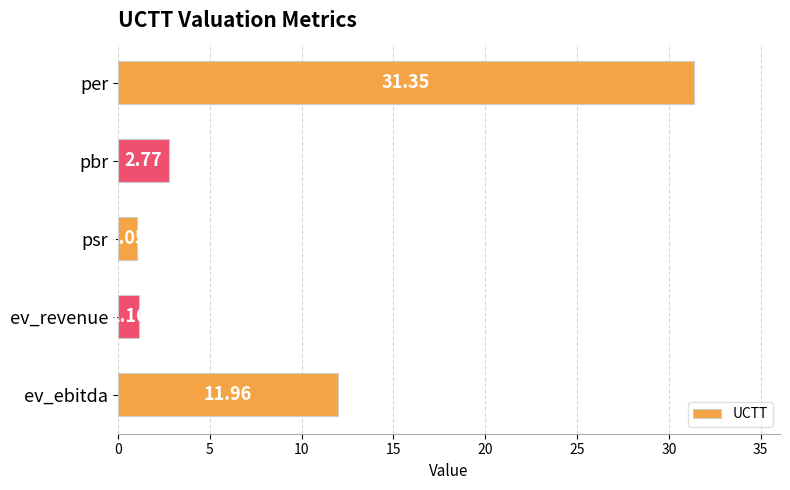

List the labels in order of value, largest first.

per, ev_ebitda, pbr, ev_revenue, psr